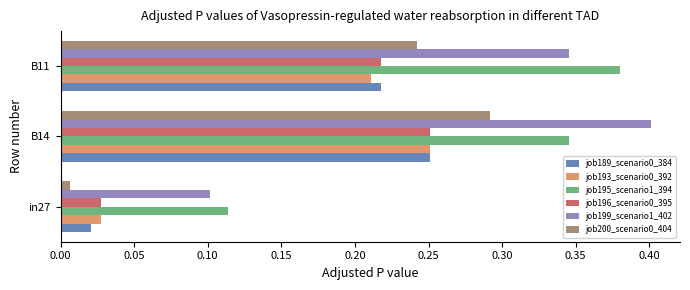

Rank the categories by job196_scenario0_395 value from highest to lowest.

B14, B11, in27